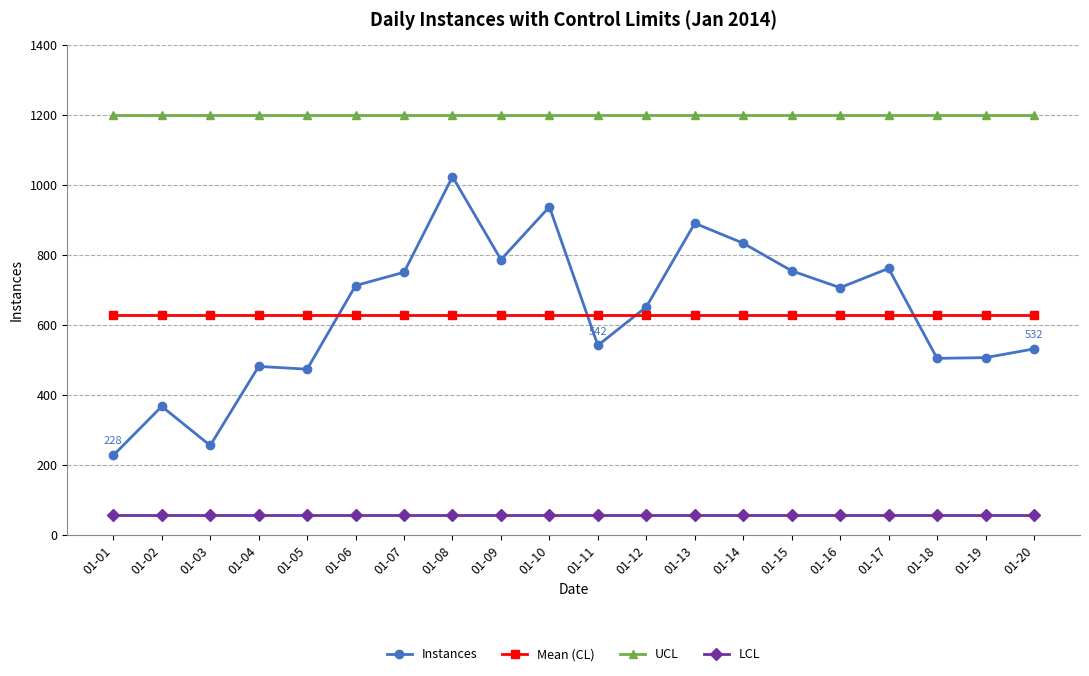

True or false: UCL has a value of 1201.1 at 01-19.

True